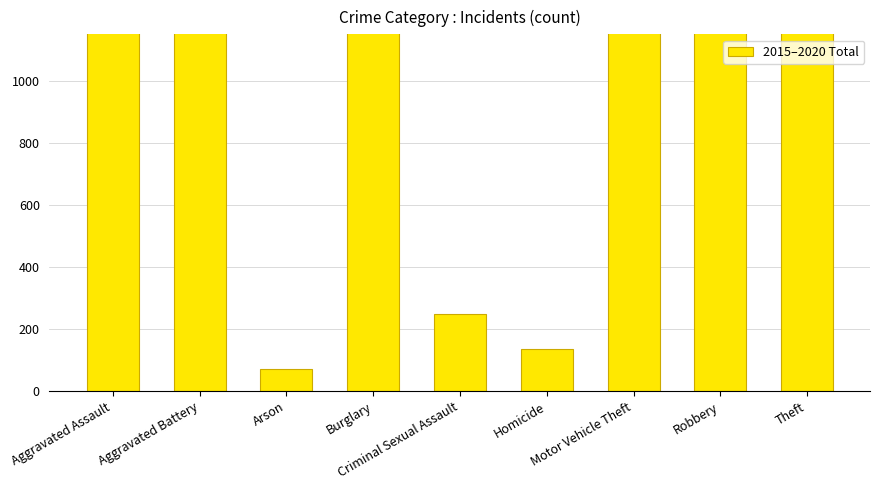

Approximately how many times larger is the value at Criminal Sexual Assault compared to Homicide?

1.8